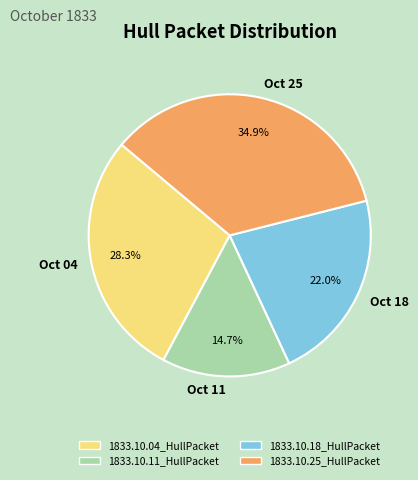

Is there a majority slice in this chart?

No